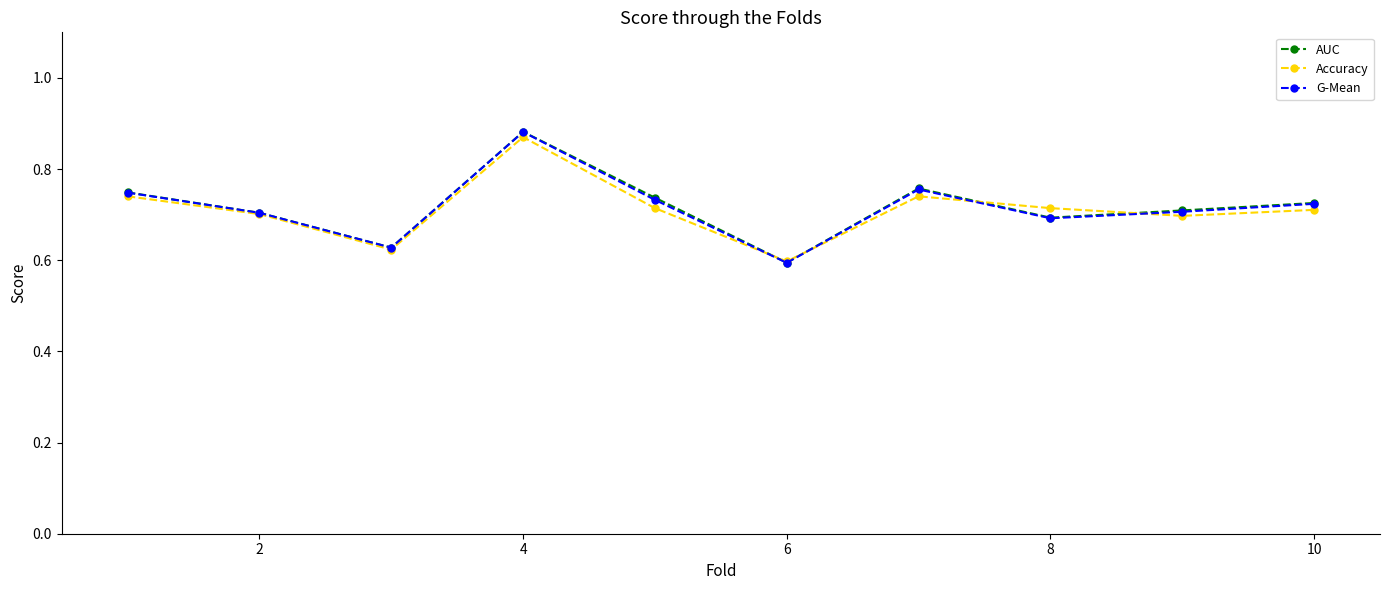

Count the G-Mean values in the range 0 to 1.

10